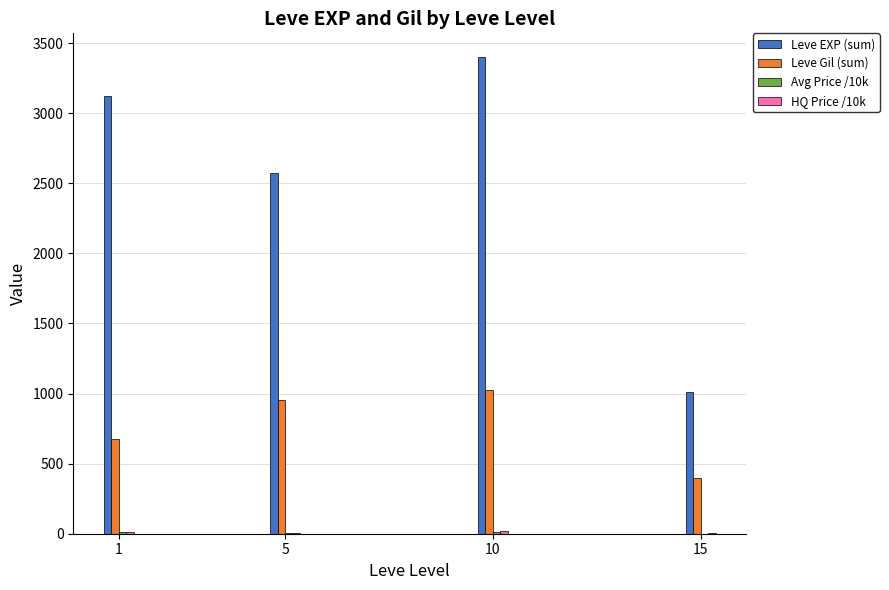

At which category is the sum across all series the highest?

10